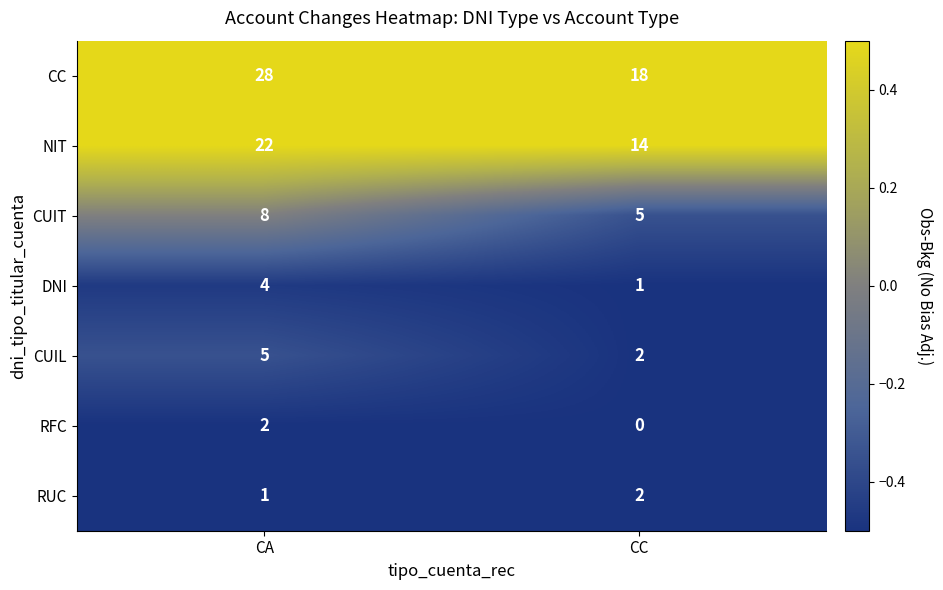

Which series has the largest total across all categories?

CC